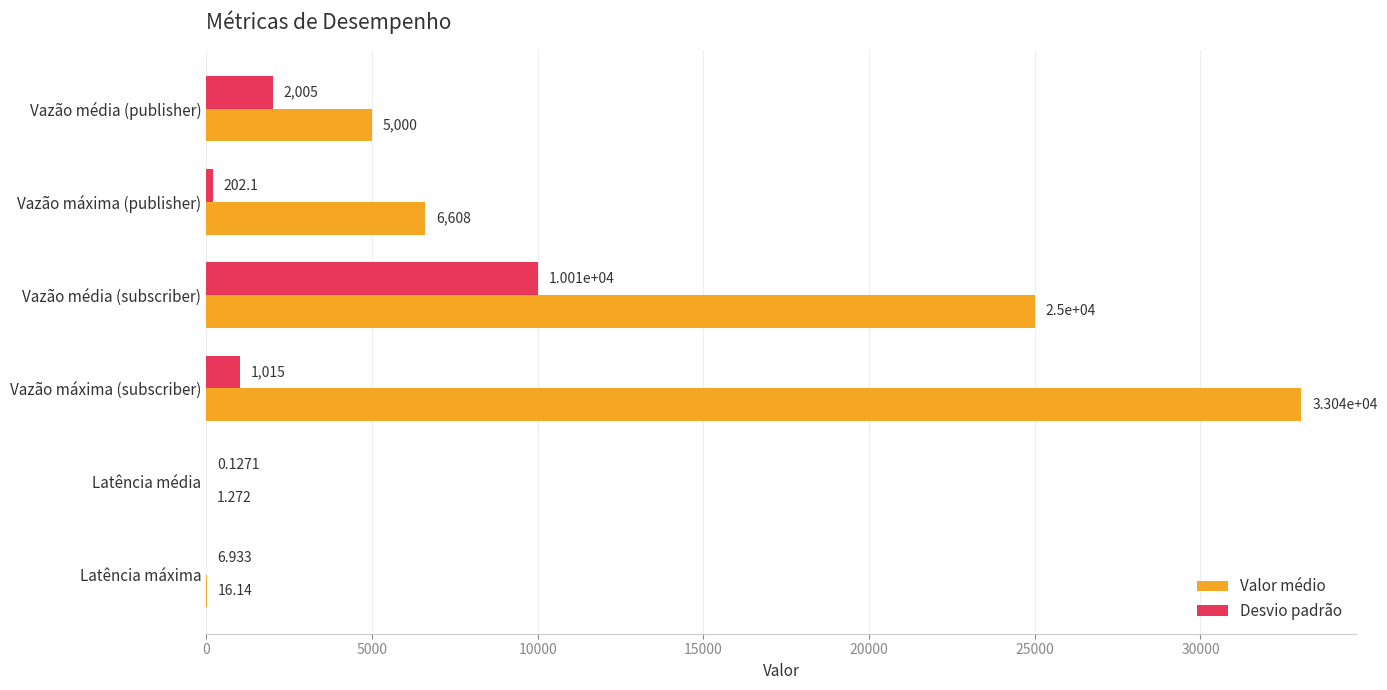

Which series changed the most between Vazão máxima (publisher) and Vazão máxima (subscriber)?

Valor médio